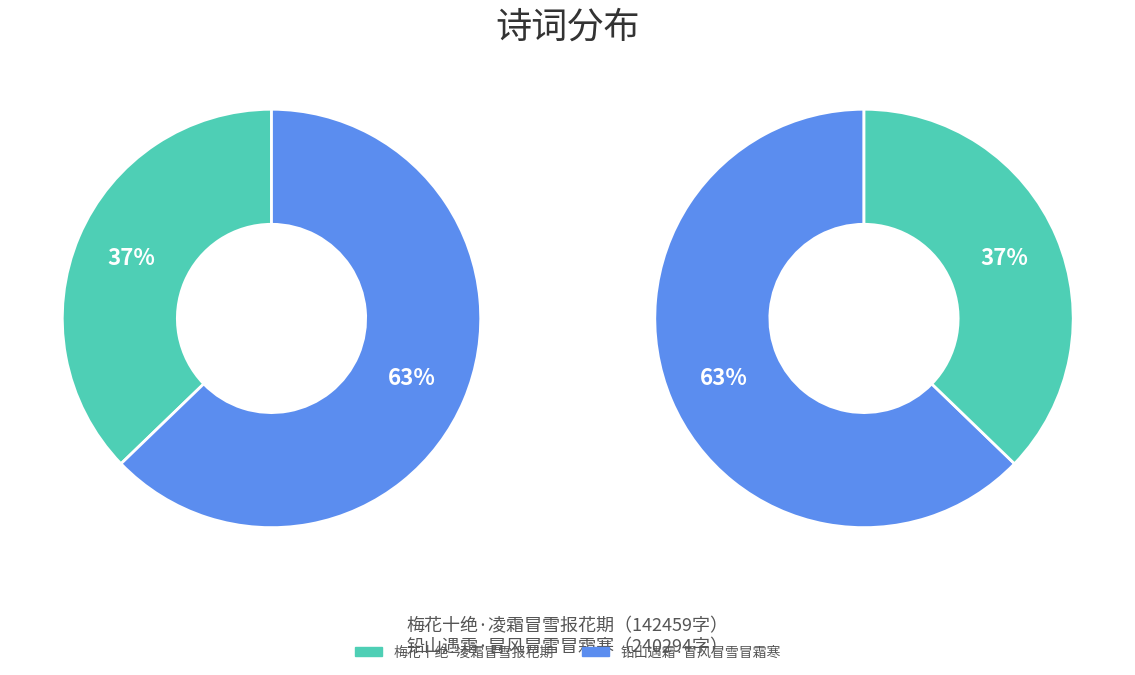

What is the change in value from 梅花十绝·凌霜冒雪报花期 to 铅山遇霜·冒风冒雪冒霜寒?

+97835